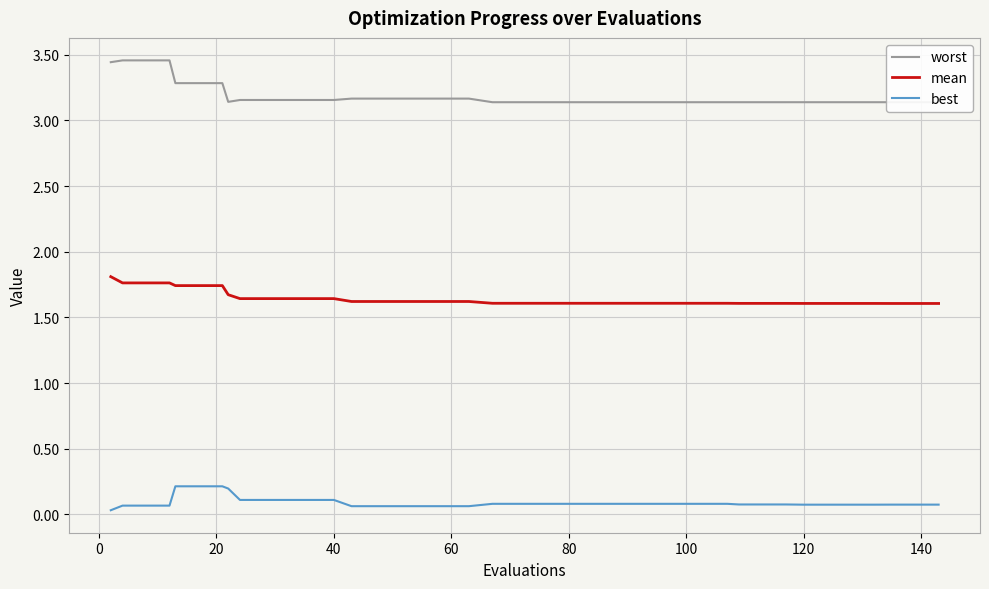

Which series has the largest total across all categories?

worst